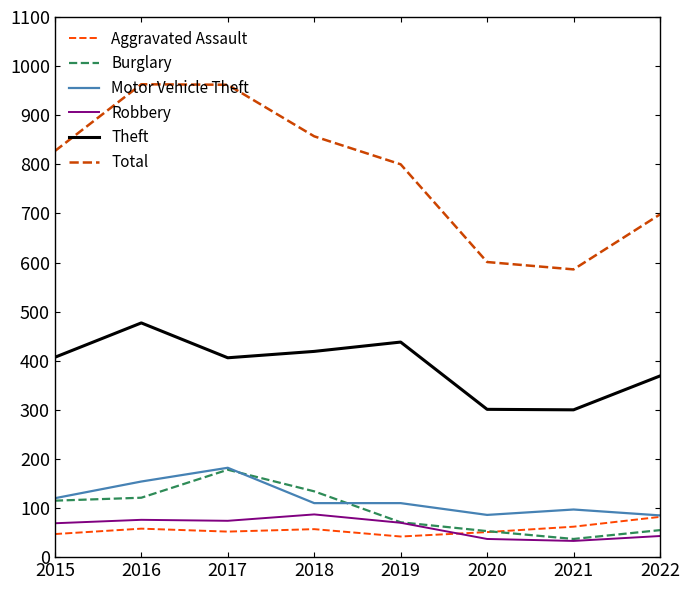

What is the sum of all Theft values?

3117